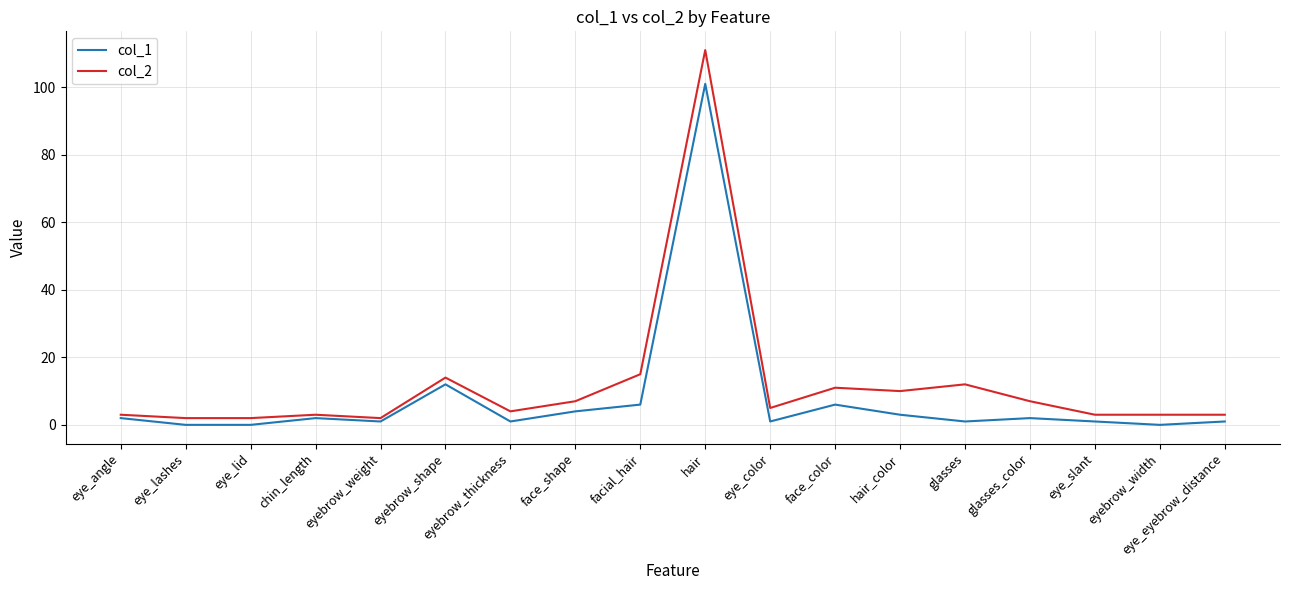

True or false: col_2 and col_1 intersect in this chart.

False